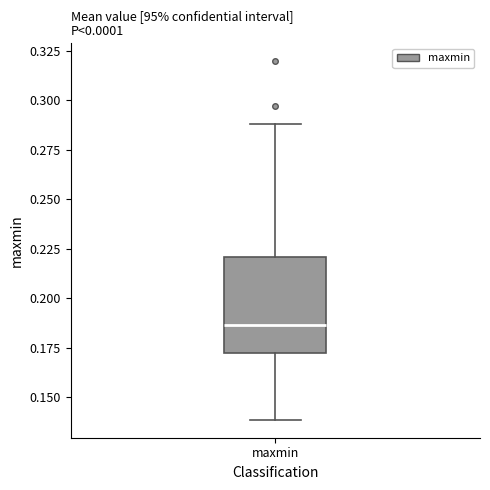

Where does the lower whisker of the box for maxmin end on the y-axis? The values are not printed on the chart, so give them approximately, as read against the axis.

0.140